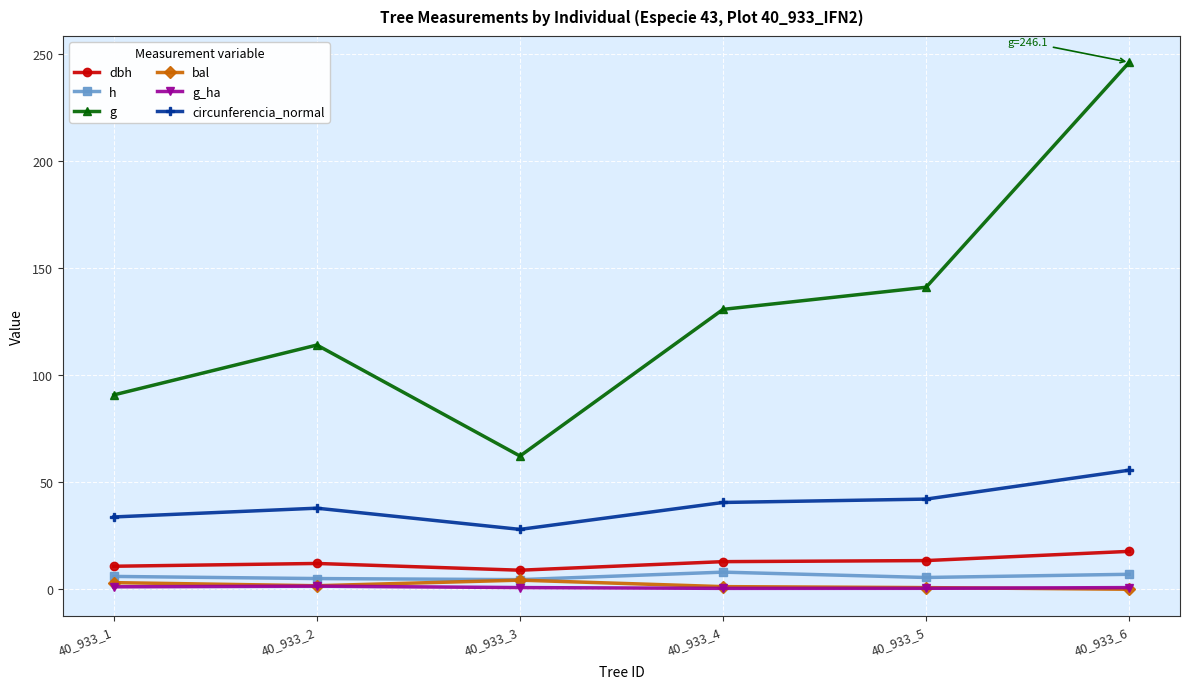

Which series changed the most between 40_933_4 and 40_933_5?

g